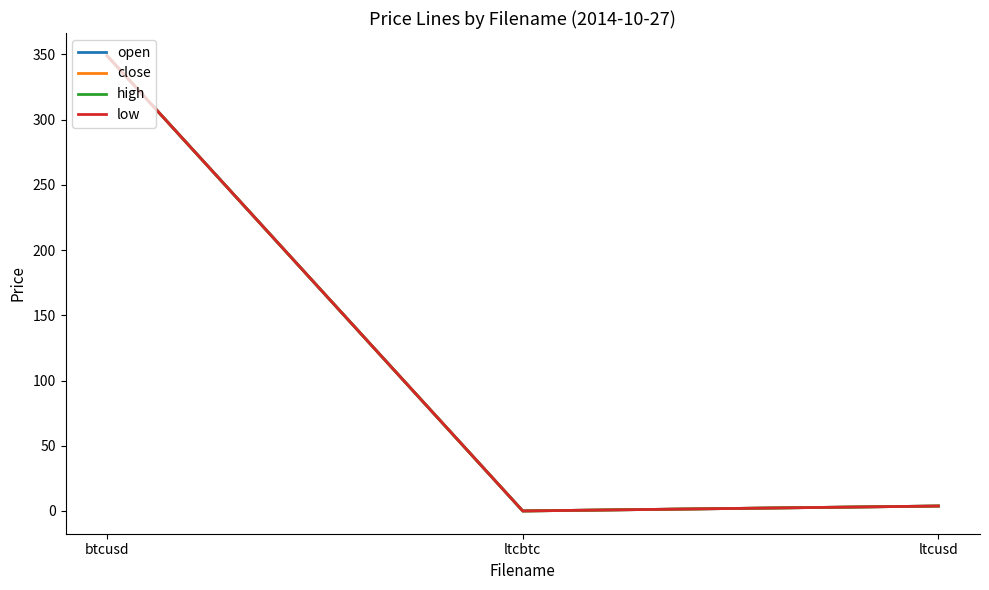

Which category has the highest value in the open series?

btcusd